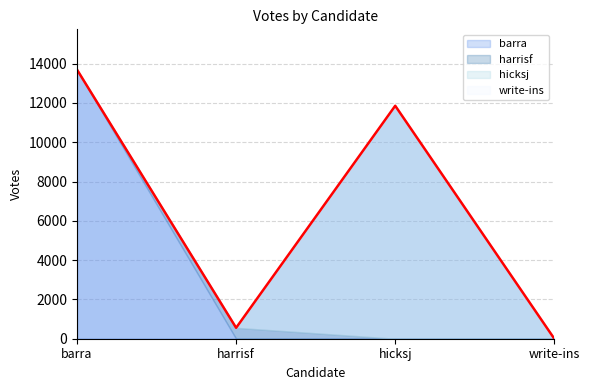

True or false: there are more than 2 points higher than both neighbors.

False